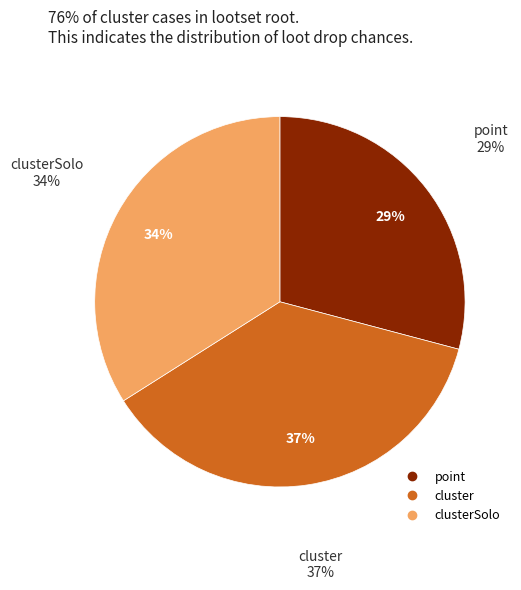

What percentage is the cluster slice, to the nearest percent?

37%